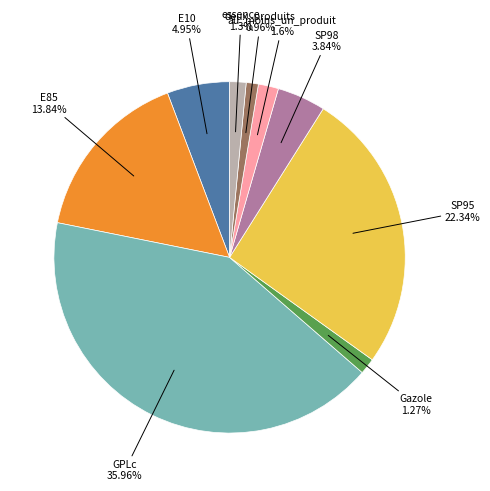

What percentage is NOT represented by deux_produits?

98.9%